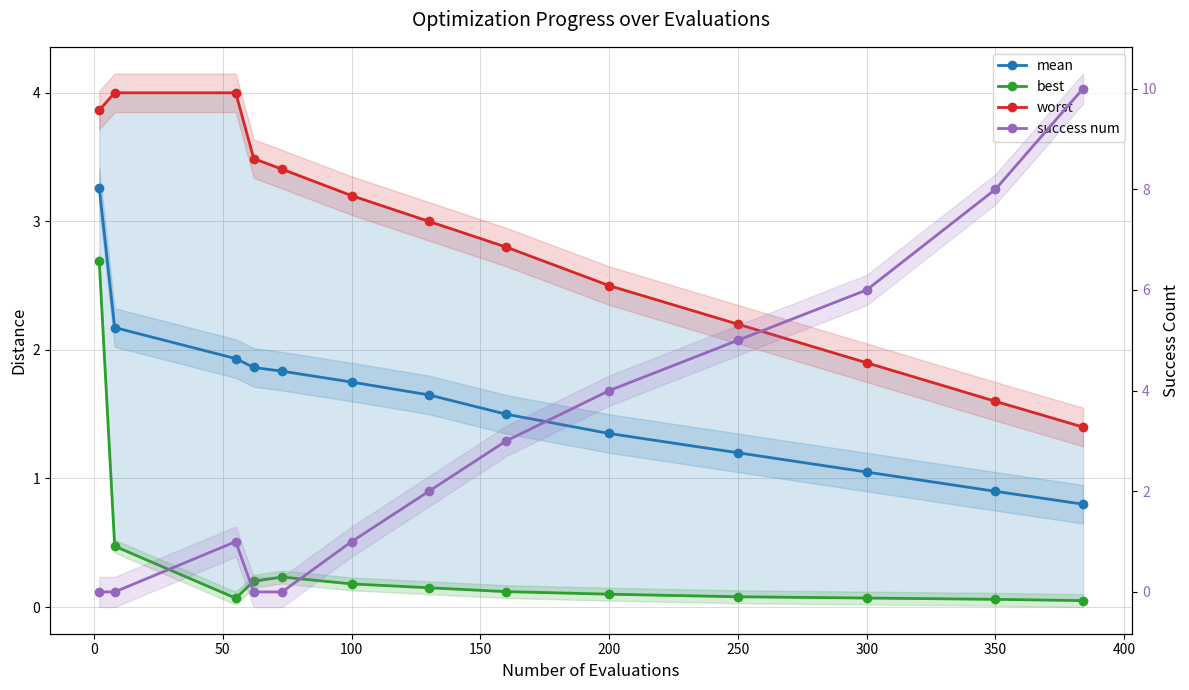

The value of success num at 300 is 1.7. True or false?

False